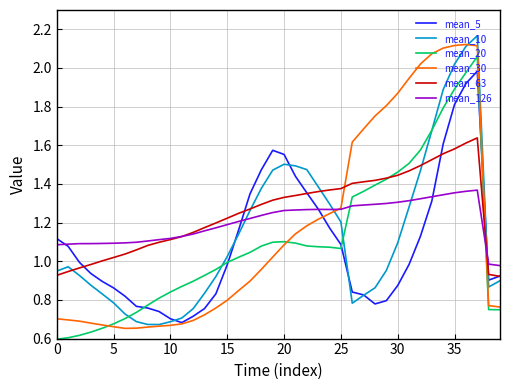

How many times do mean_126 and mean_10 cross each other?

4